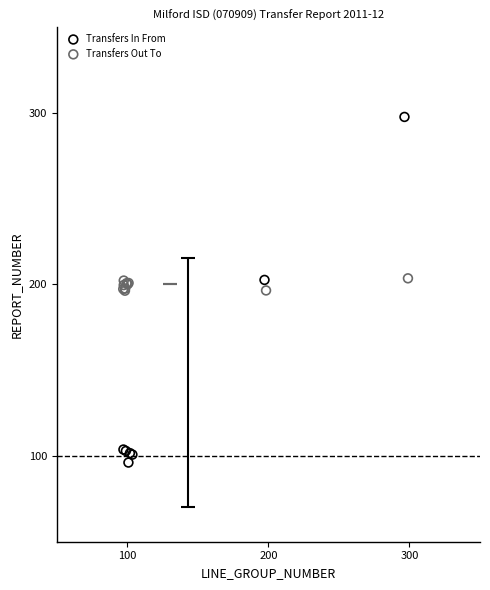

Which series has the widest spread of Y values?

Transfers In From